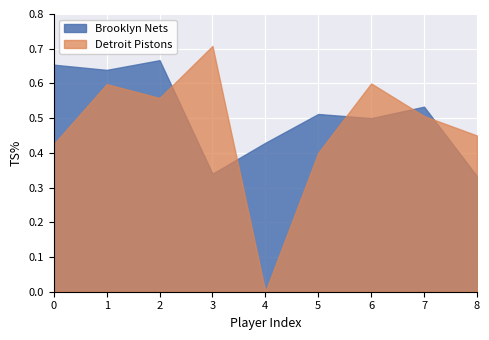

Between which two adjacent categories do Brooklyn Nets and Detroit Pistons first intersect?

2 and 3